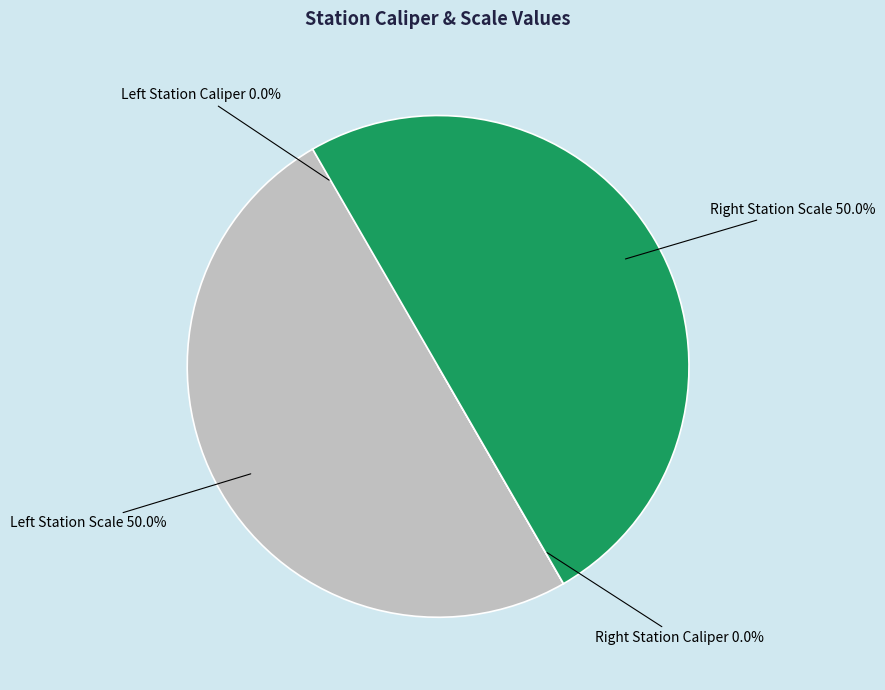

To the nearest percent, what is the average slice percentage?

25%